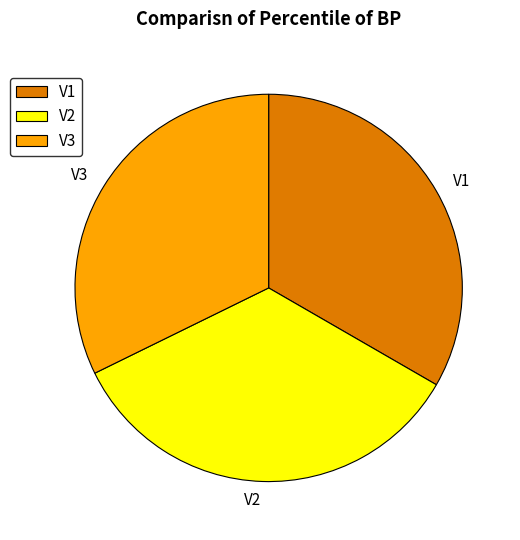

Is the sum of V1 and V3 greater than half?

Yes